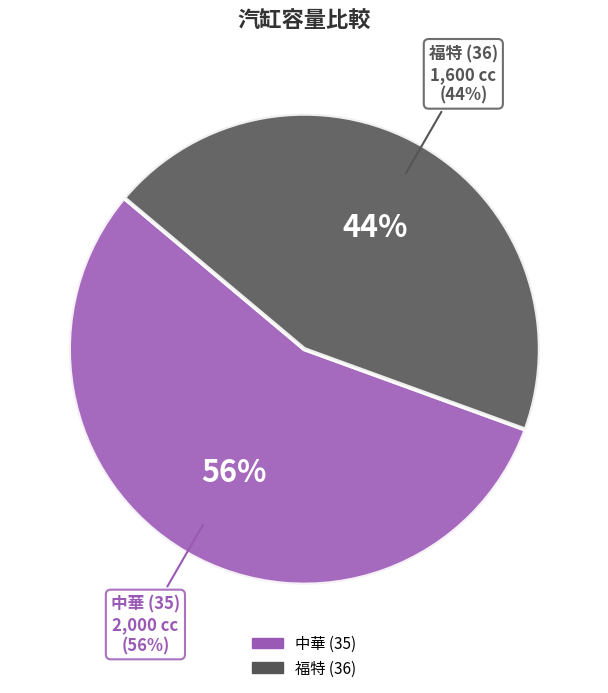

Is 中華 (35) the majority of the pie?

Yes